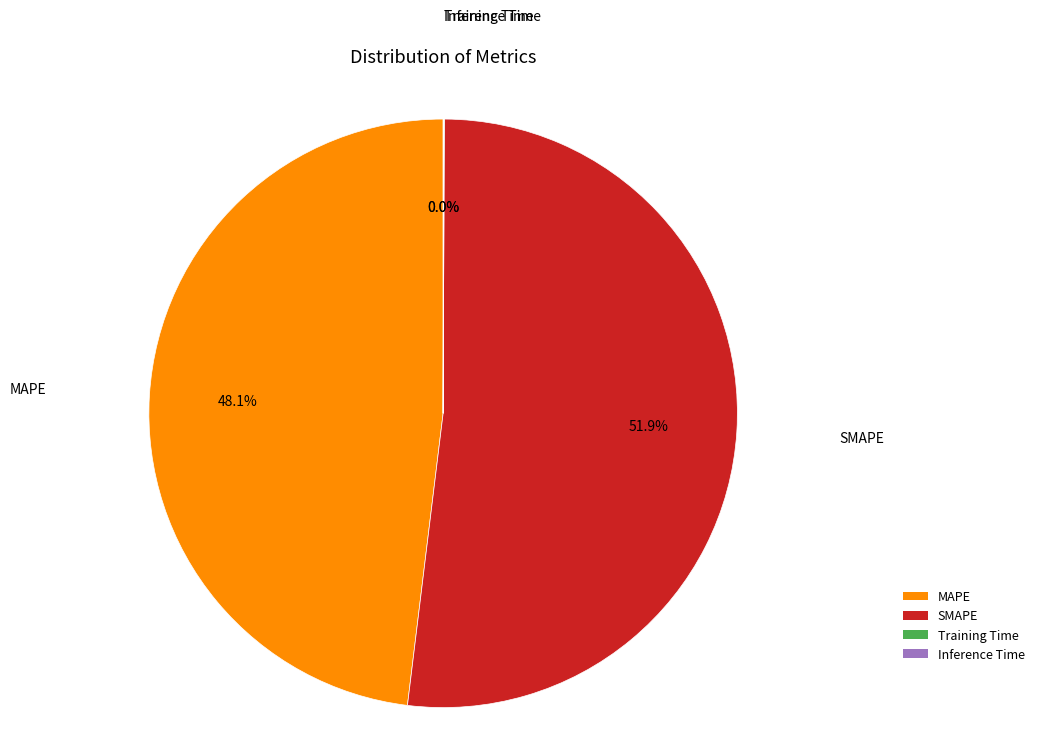

Does SMAPE represent more than half of the total?

Yes